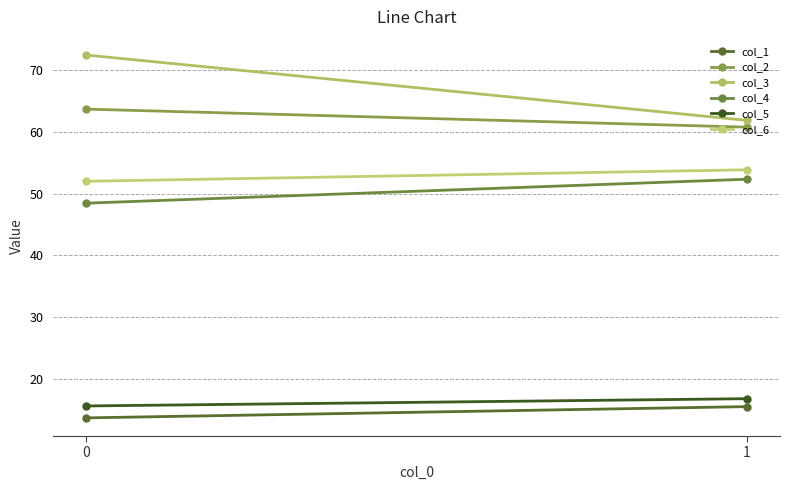

How many values in the col_2 series exceed 63?

1